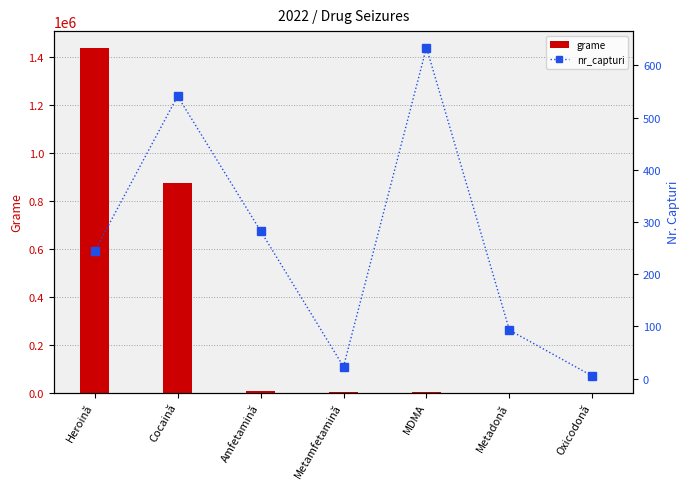

Which series has the largest range (max minus min)?

grame